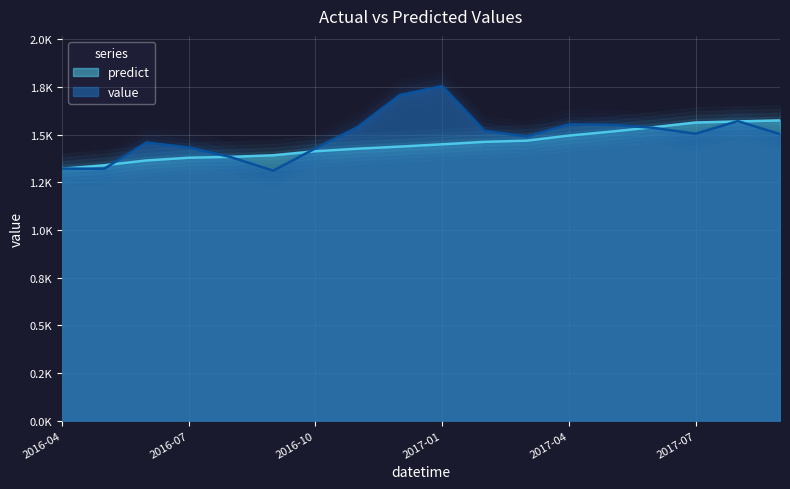

Where do predict and value first cross each other?

2016-04 and 2016-05